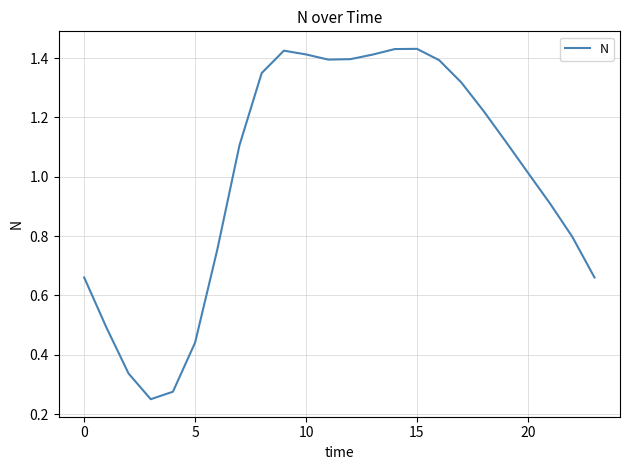

Count the number of values greater than 1.

14